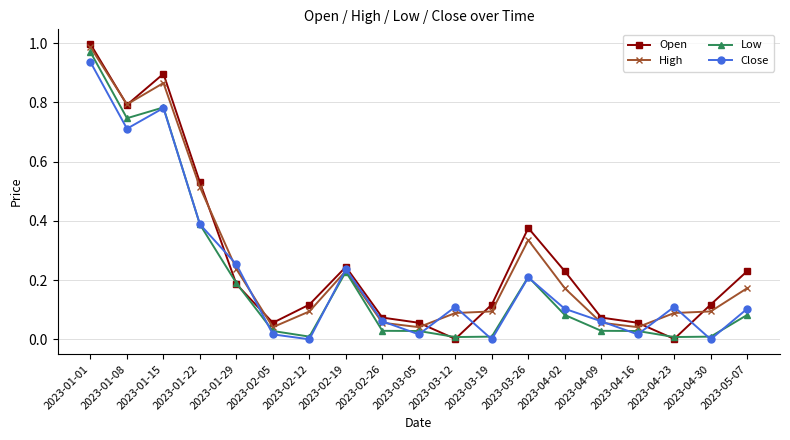

Which category has the highest value across all series?

2023-01-01